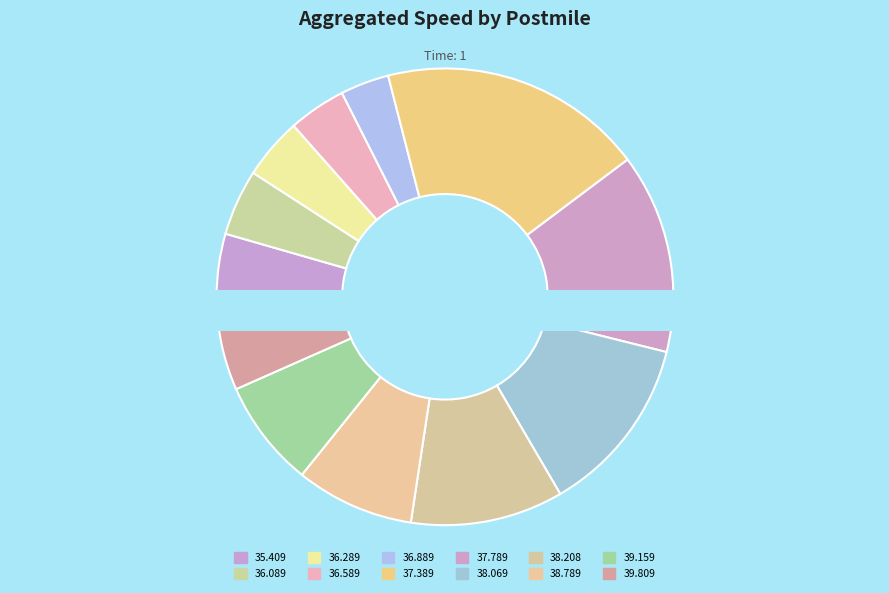

To the nearest percent, what is the average slice percentage?

8%